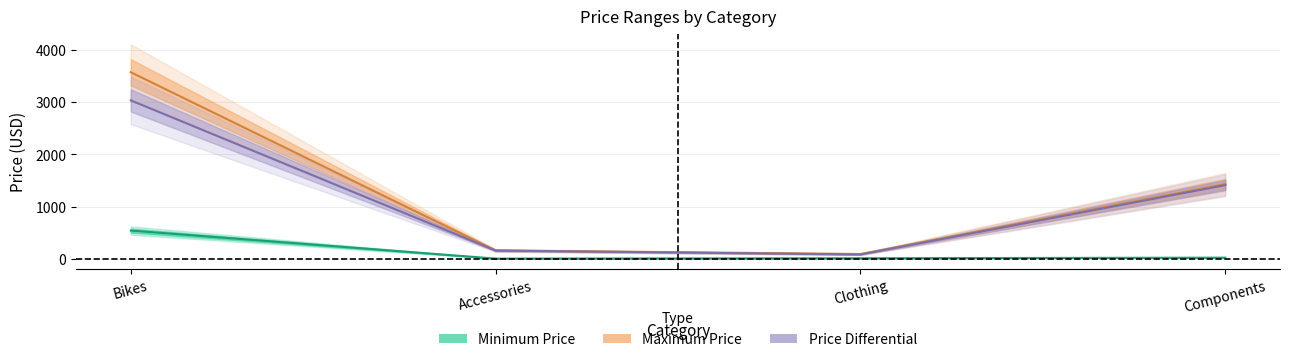

What is the difference between the maximum and minimum values in the Price Differential series?

2957.3